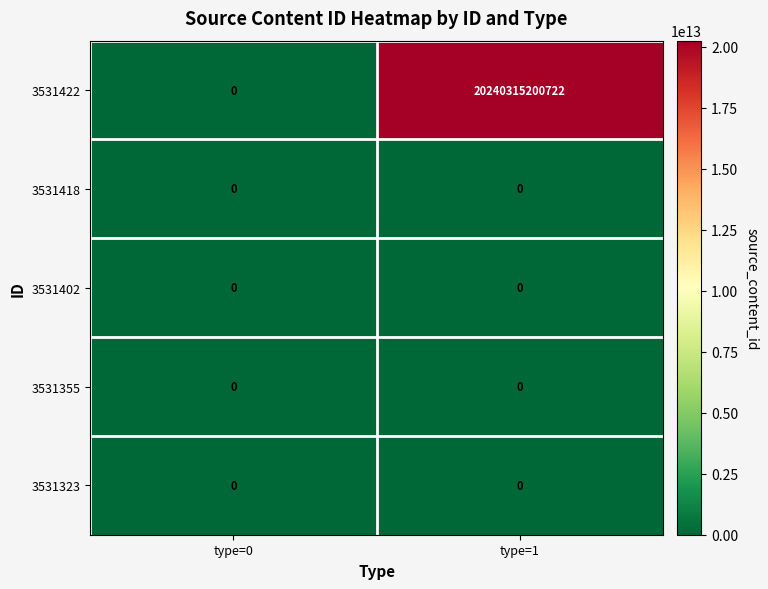

Is it true that 3531402 equals 0 at type=1?

True